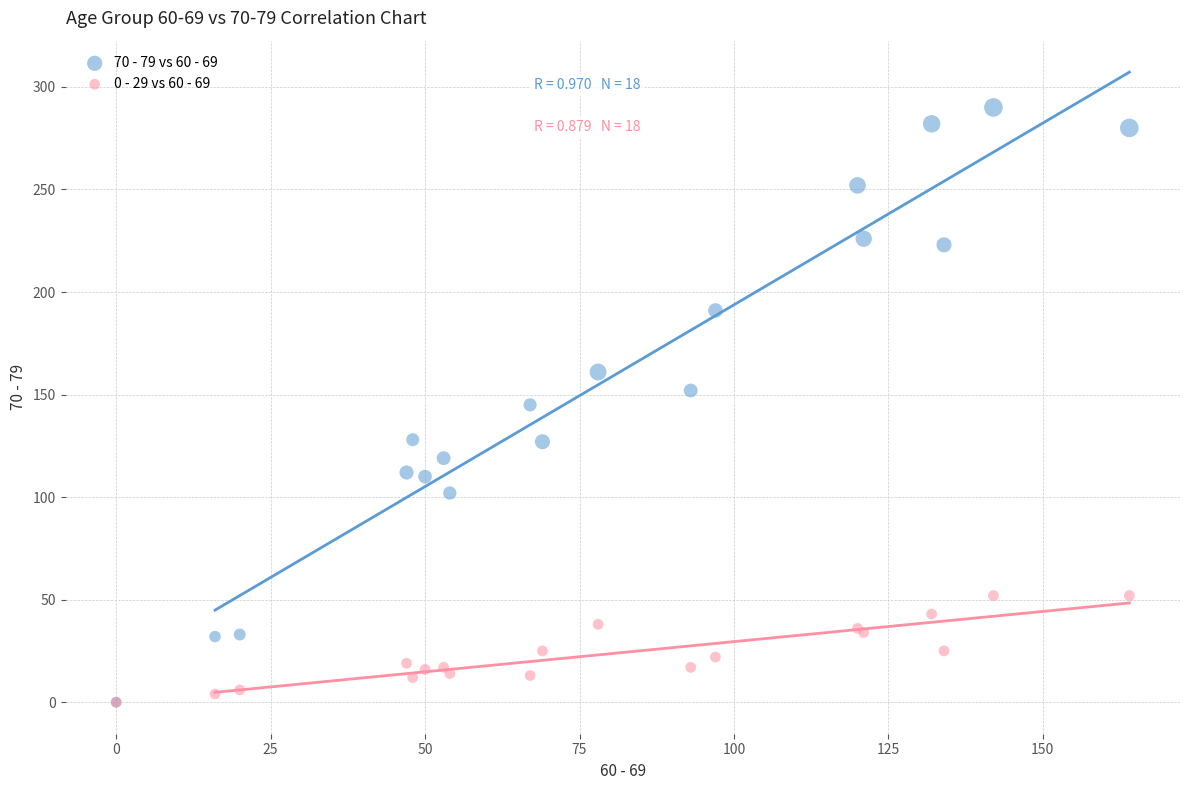

What are all the series names shown in the legend?

70 - 79 vs 60 - 69, 0 - 29 vs 60 - 69